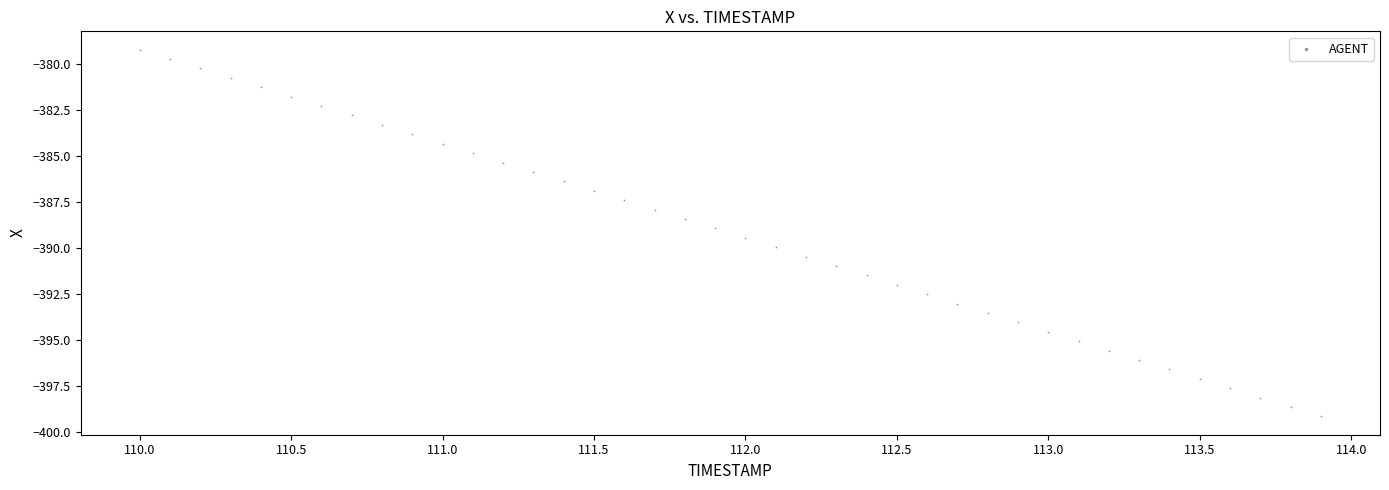

What is the range of Y values (max minus min)?

19.9